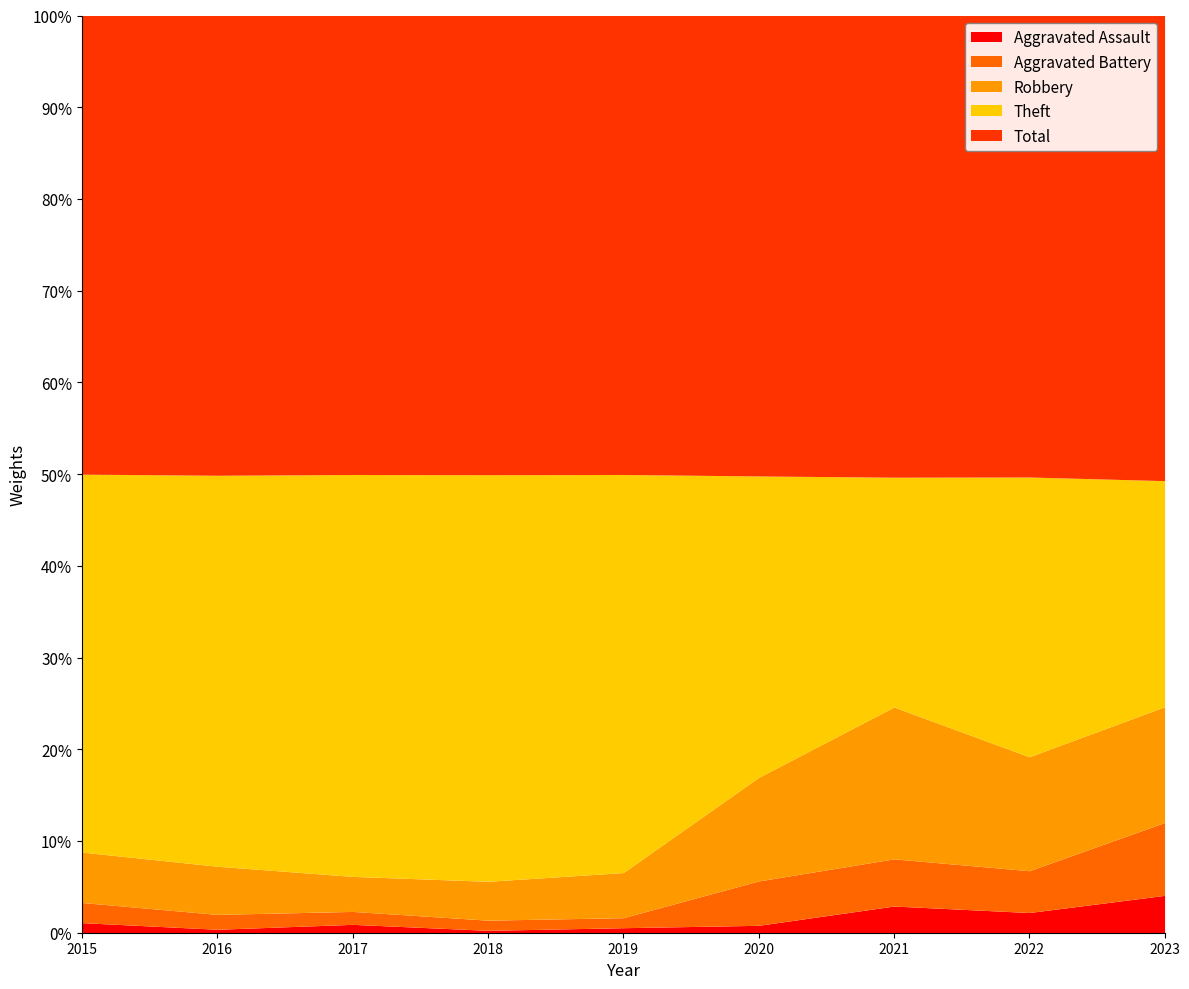

Which series has the largest range (max minus min)?

Theft